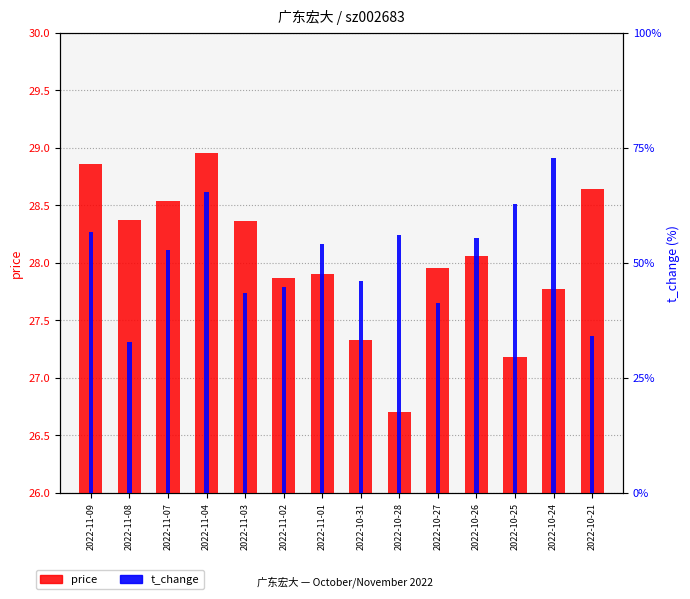

Rank the categories by price value from highest to lowest.

2022-11-04, 2022-11-09, 2022-10-21, 2022-11-07, 2022-11-08, 2022-11-03, 2022-10-26, 2022-10-27, 2022-11-01, 2022-11-02, 2022-10-24, 2022-10-31, 2022-10-25, 2022-10-28